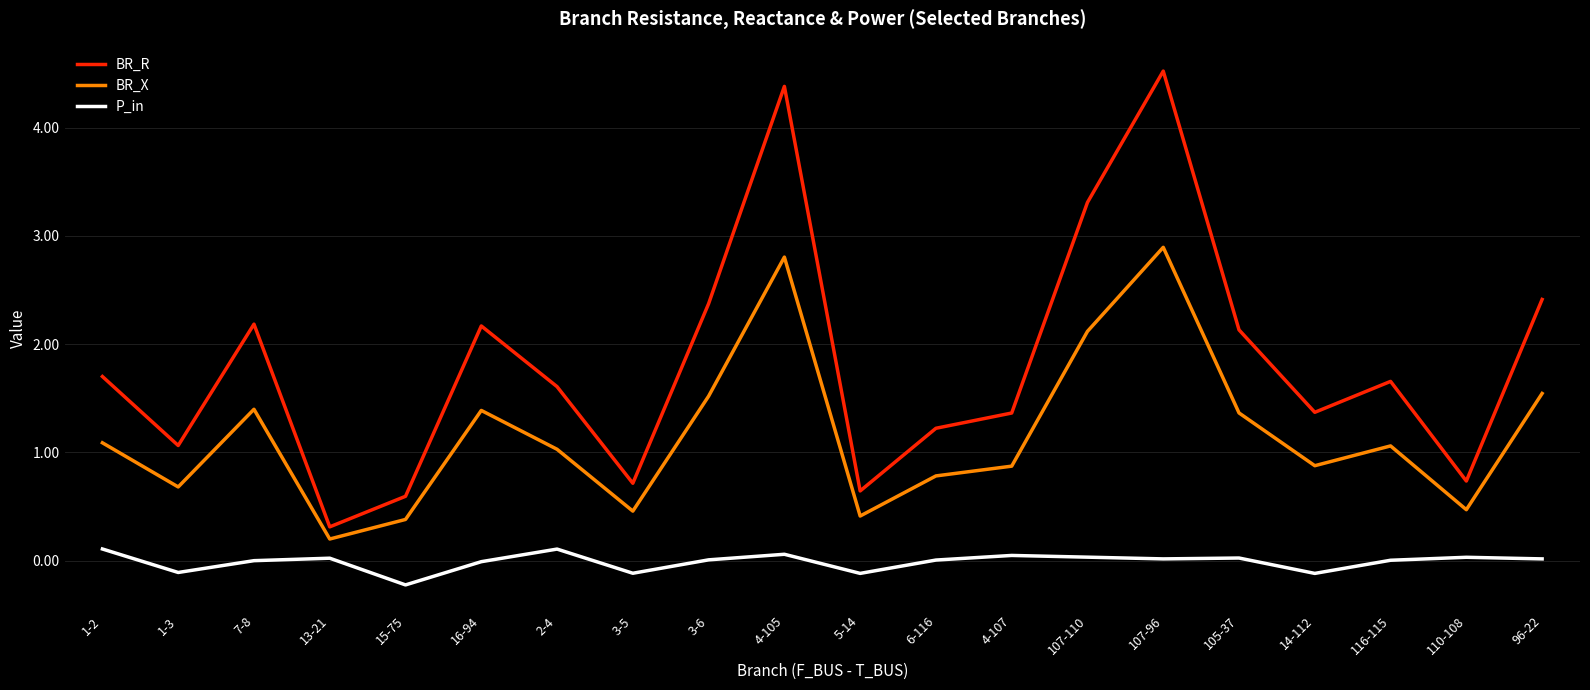

What is the highest value of the BR_X series?

2.9